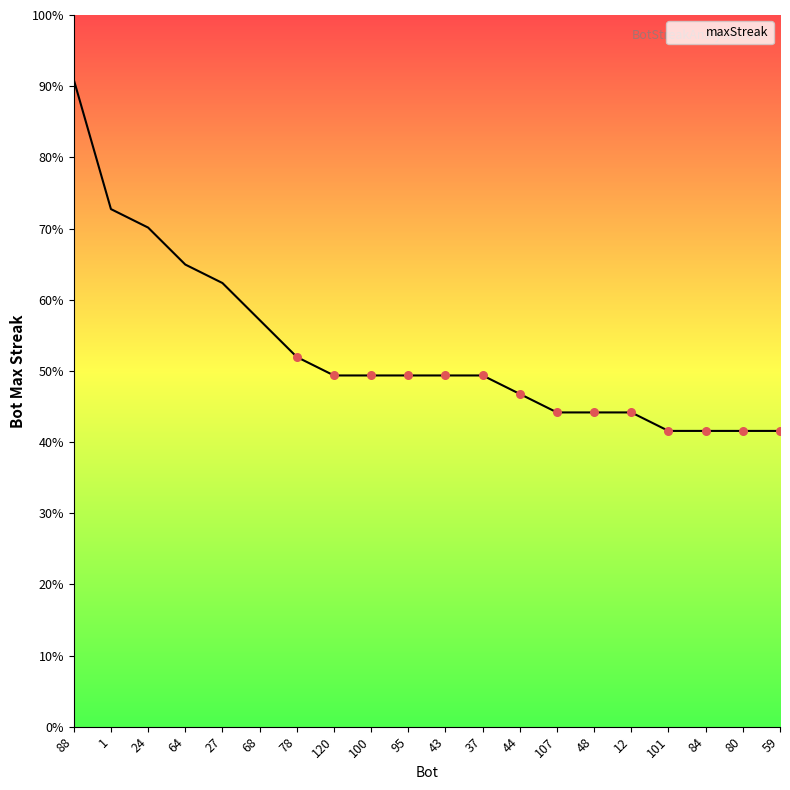

Is this an area chart (filled region under the line)?

Yes